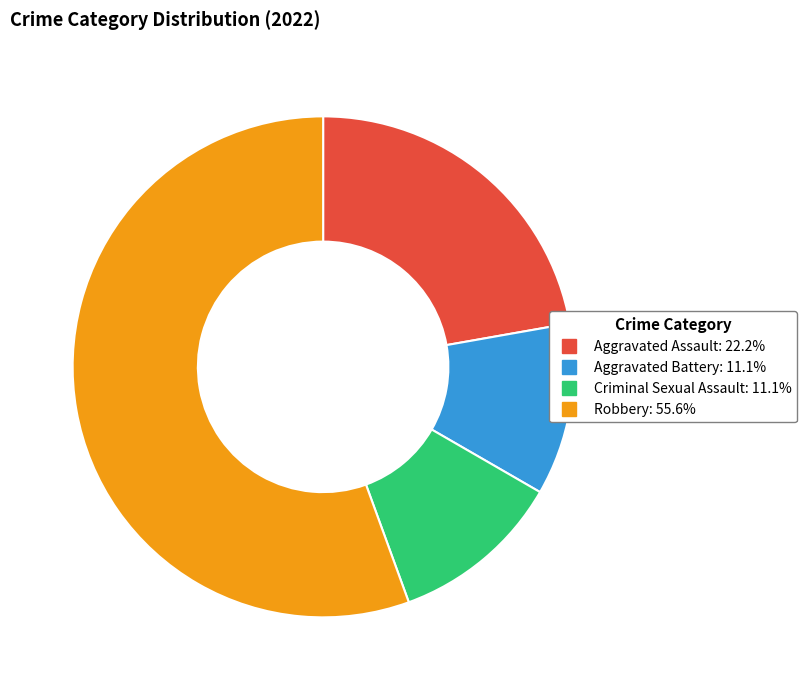

The Robbery slice represents 56% of the pie. True or false?

True